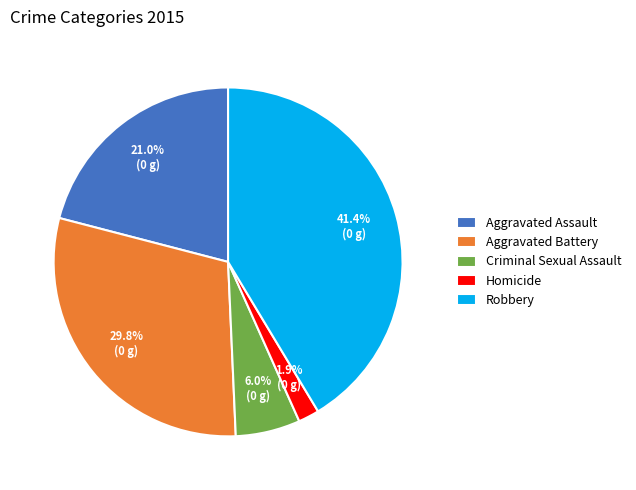

What is the total percentage of Homicide and Criminal Sexual Assault?

7.9%